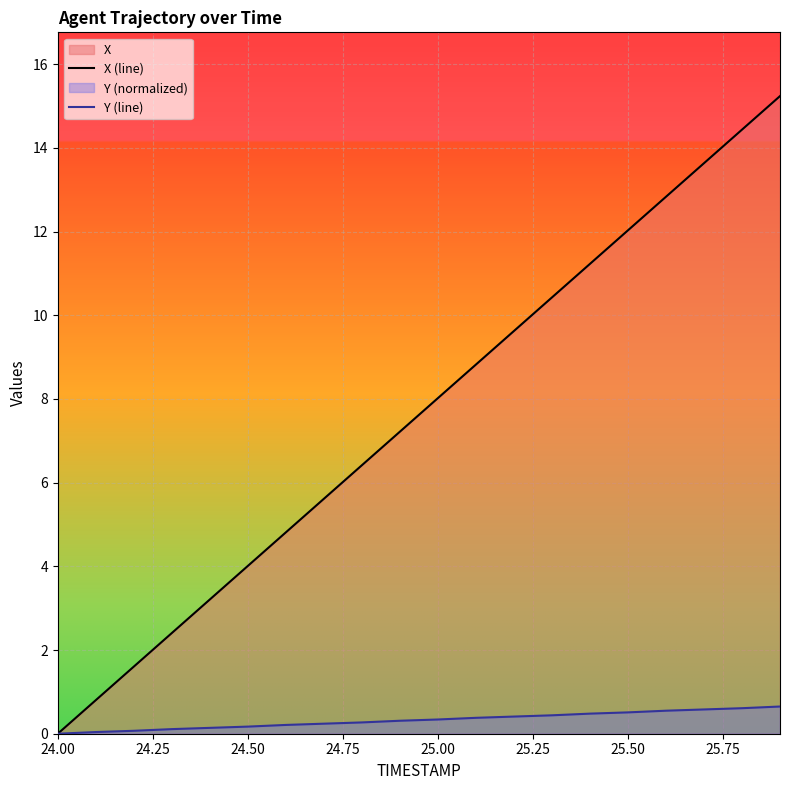

How many data points does each series have?

20